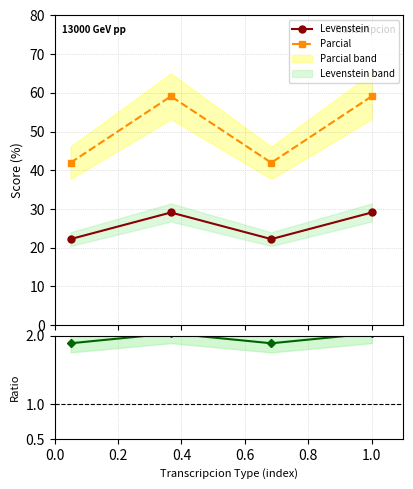

What is the value of the Parcial point at the 4th from the left?

59.1